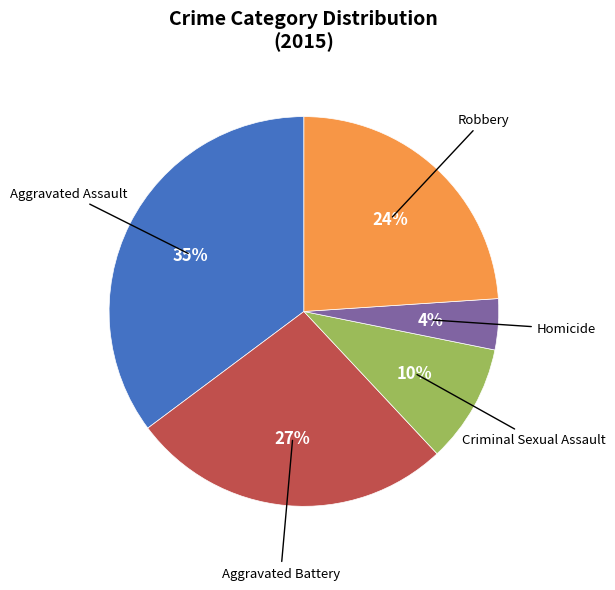

Is there a majority slice in this chart?

No